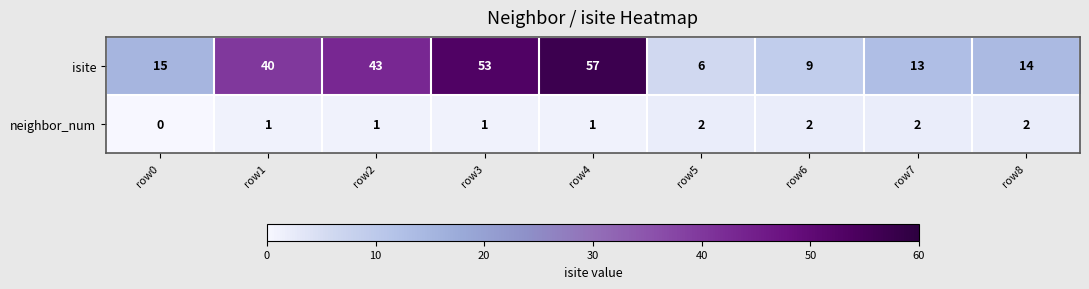

Rank the series at row1 from highest to lowest value.

isite, neighbor_num